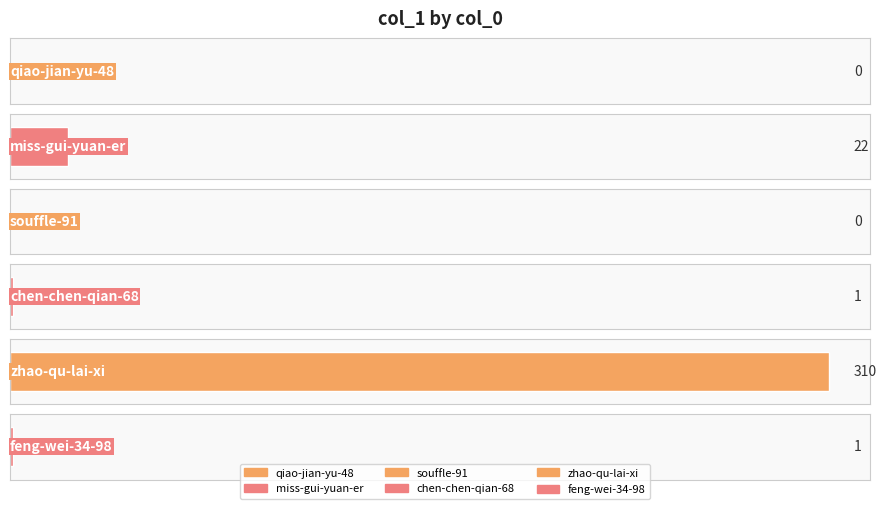

Does the chart contain any negative values?

No